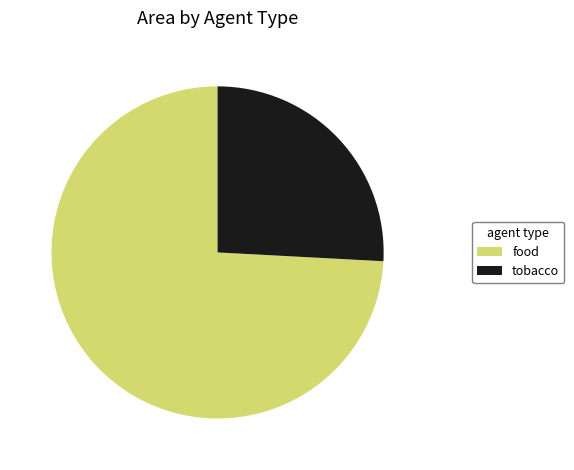

True or false: food accounts for 62% of the total.

False